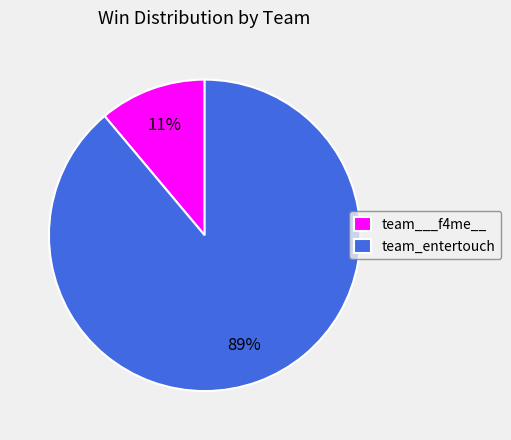

Which category has the smallest portion of the pie?

team___f4me__